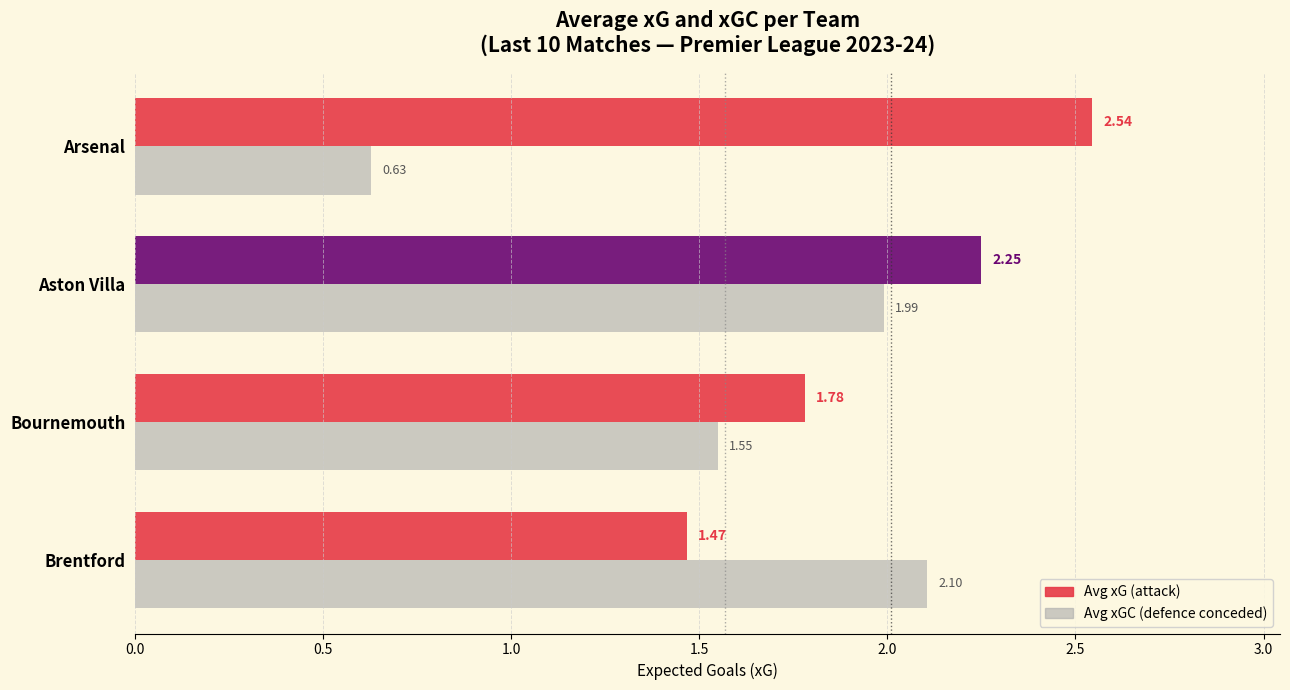

What is the difference between the highest and lowest values at Aston Villa?

0.3